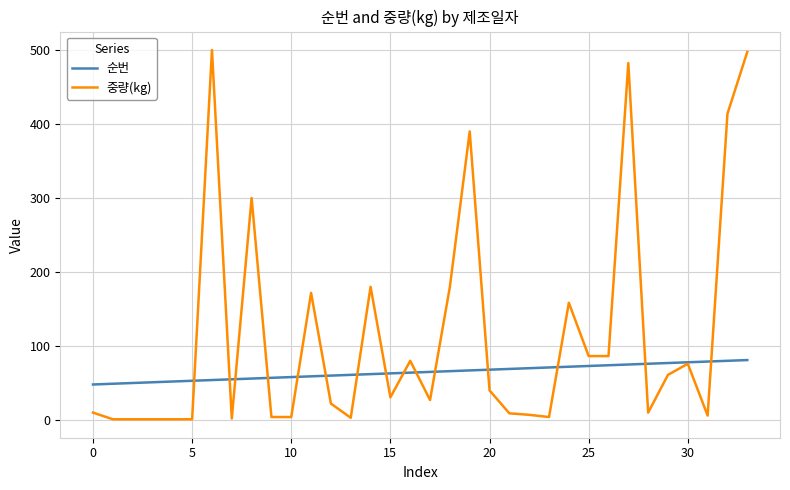

Rank the series by their maximum value, from lowest to highest.

순번, 중량(kg)